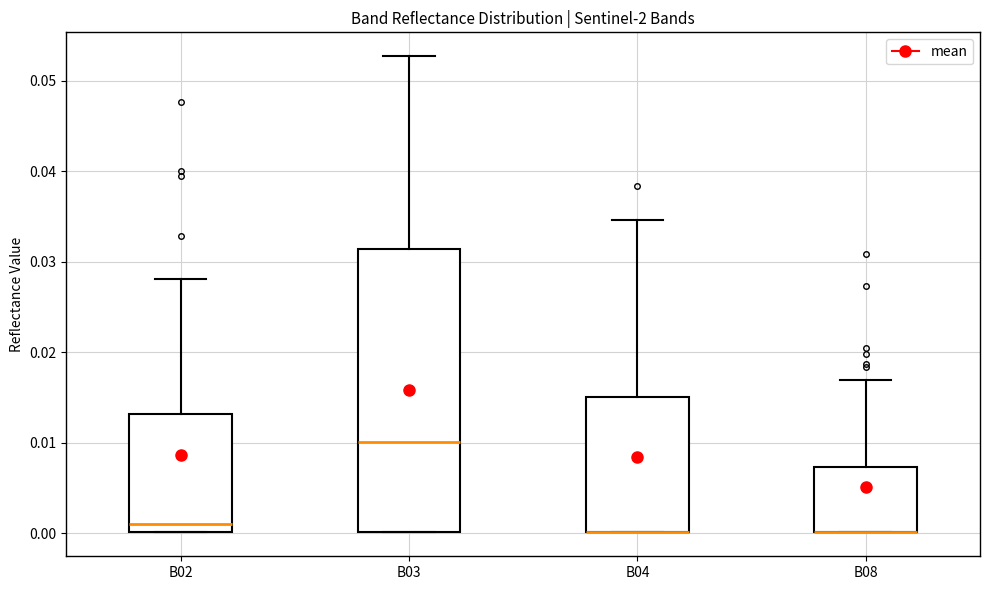

Reading left to right, read every box against the y-axis: the position of its median line, the range the box covers, and the ends of its whiskers. The values are not printed on the chart, so give them approximately, as read against the axis.

B02: median 0.001, box 0.000 to 0.013, whiskers 0.000 to 0.028
B03: median 0.010, box 0.000 to 0.031, whiskers 0.000 to 0.053
B04: median 0.000 (drawn on the box's lower edge), box 0.000 to 0.015, whiskers 0.000 to 0.035
B08: median 0.000 (drawn on the box's lower edge), box 0.000 to 0.007, whiskers 0.000 to 0.017